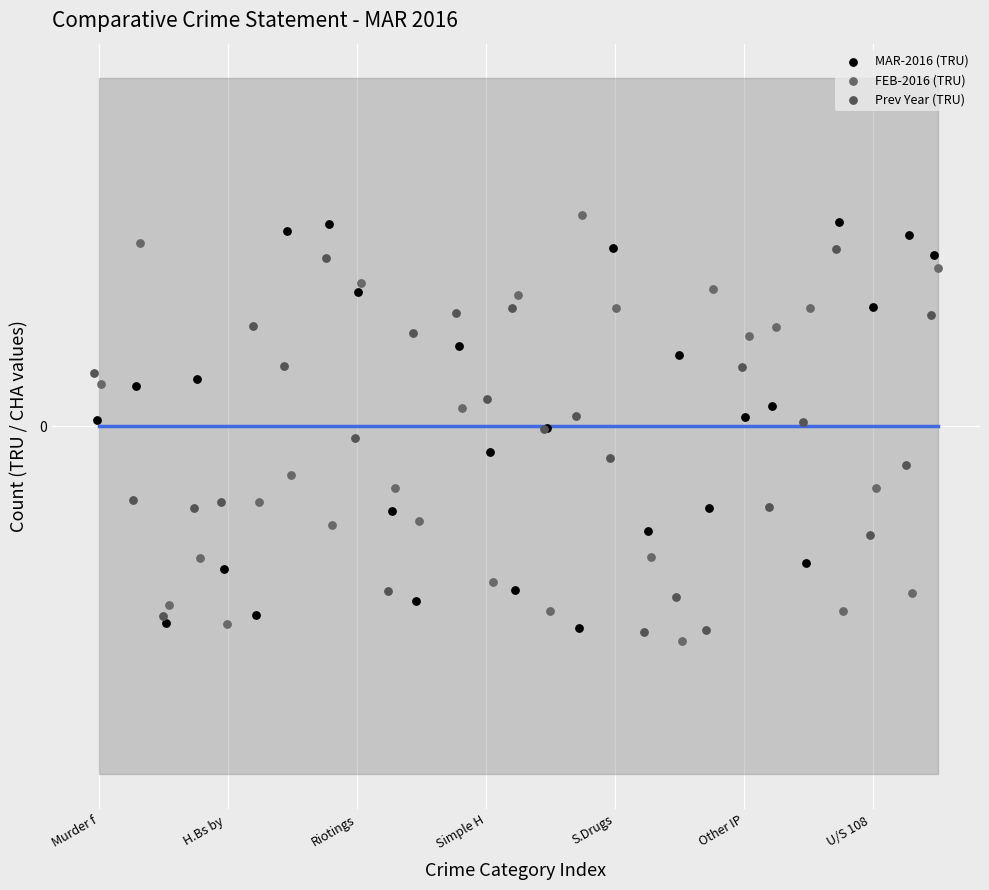

Which series contains the highest Y value?

FEB-2016 (TRU)